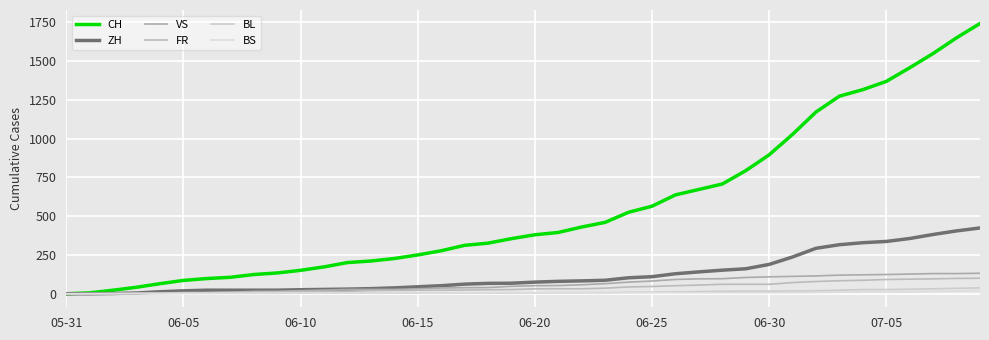

What is the difference between the second highest and second lowest values in the VS series?

129